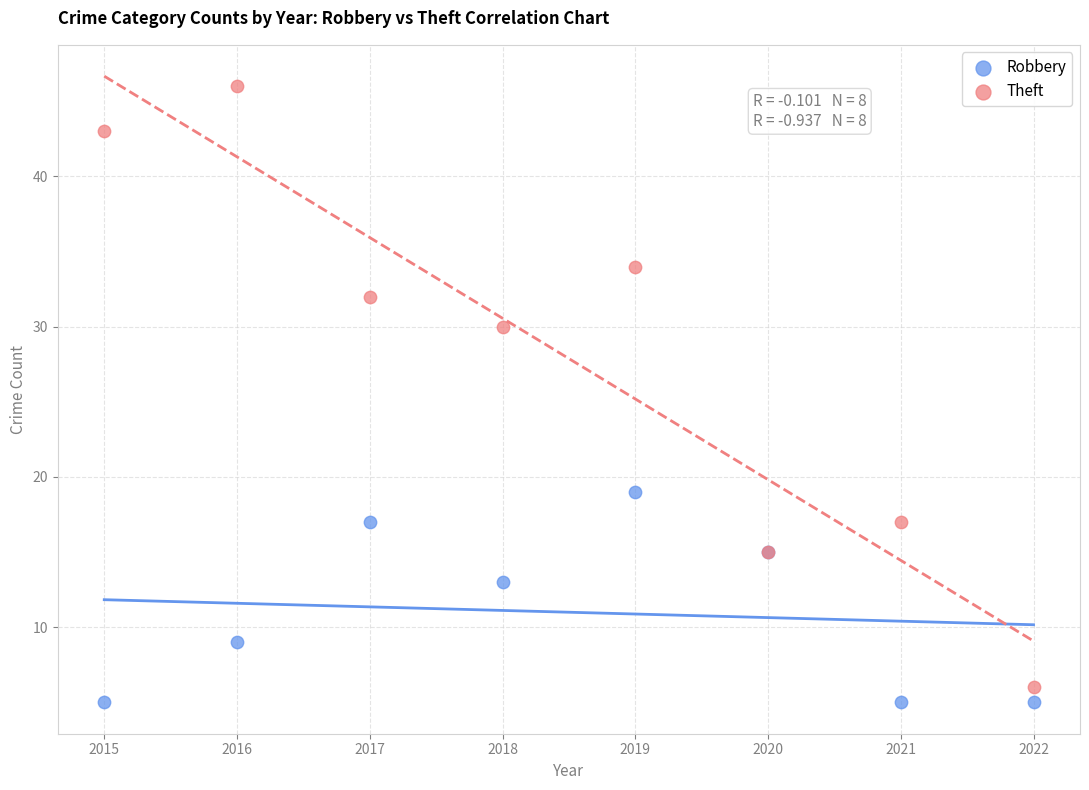

In the Robbery series, what Y value is closest to 12?

13